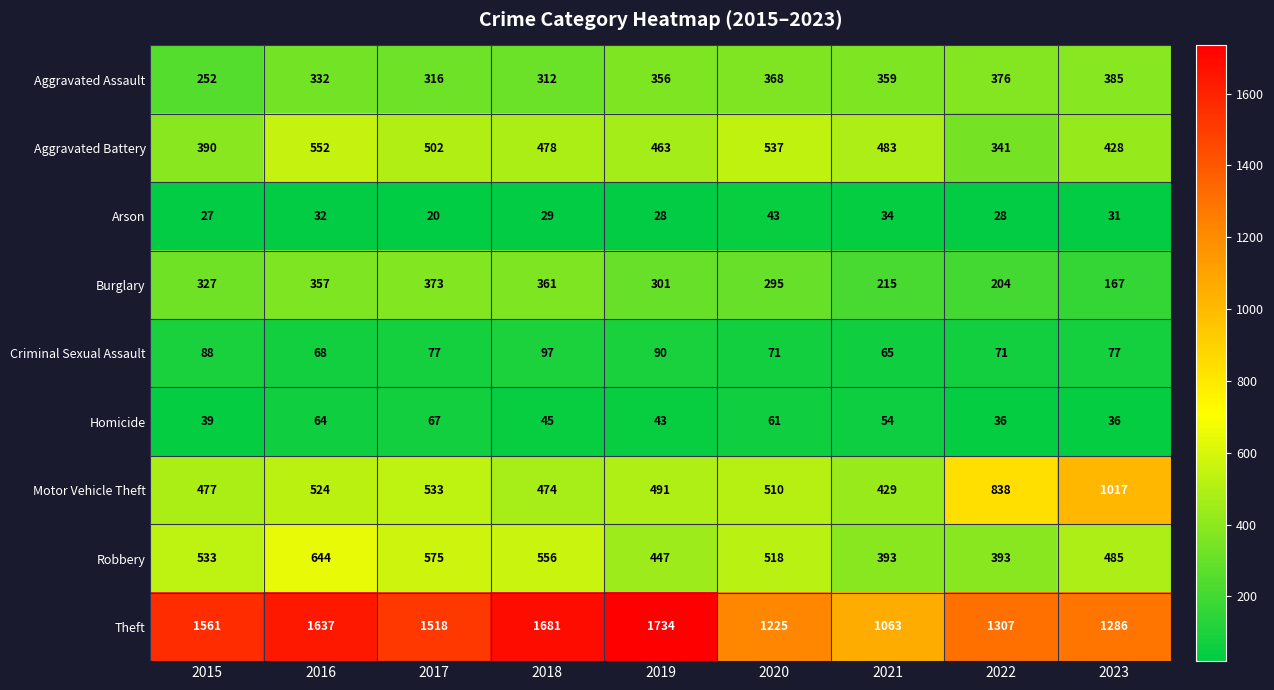

At 2016, list the series in order from smallest to largest.

Arson, Homicide, Criminal Sexual Assault, Aggravated Assault, Burglary, Motor Vehicle Theft, Aggravated Battery, Robbery, Theft